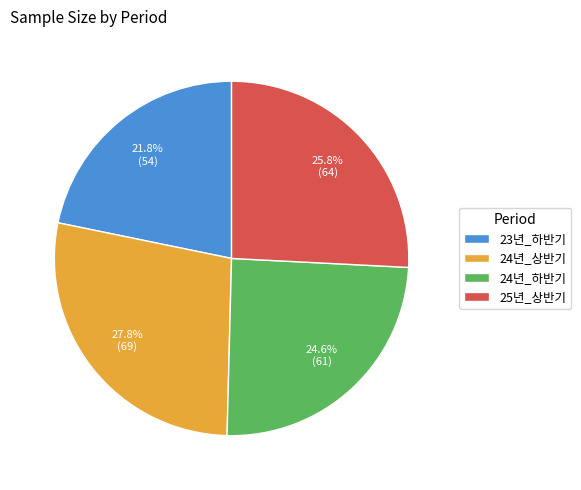

Rank the categories by value from lowest to highest.

23년_하반기, 24년_하반기, 25년_상반기, 24년_상반기